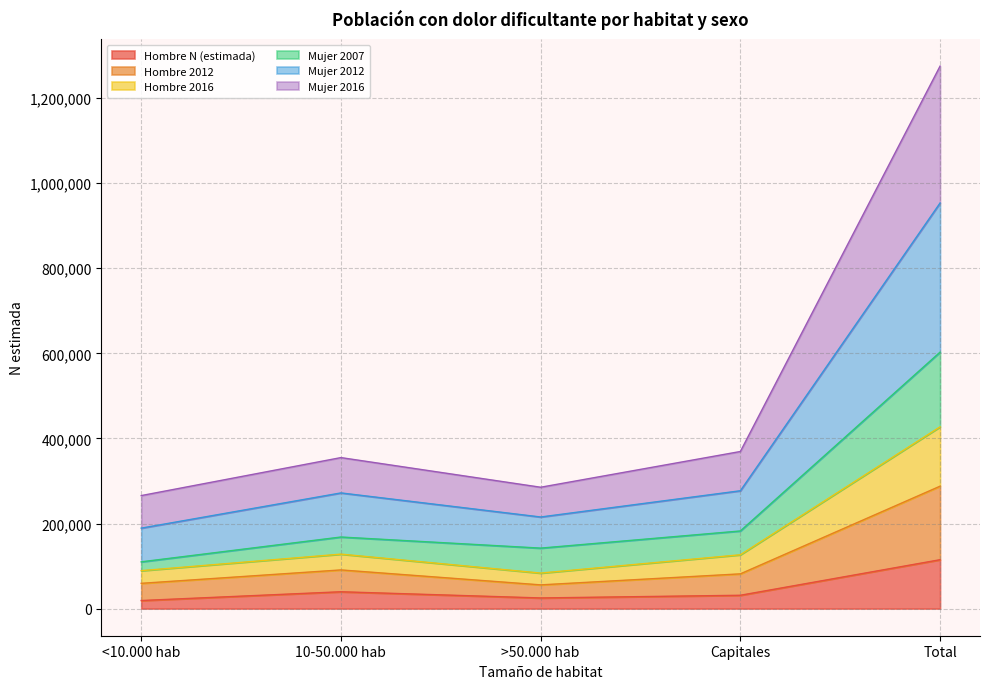

True or false: Hombre N (estimada) and Hombre 2016 cross at least once.

False